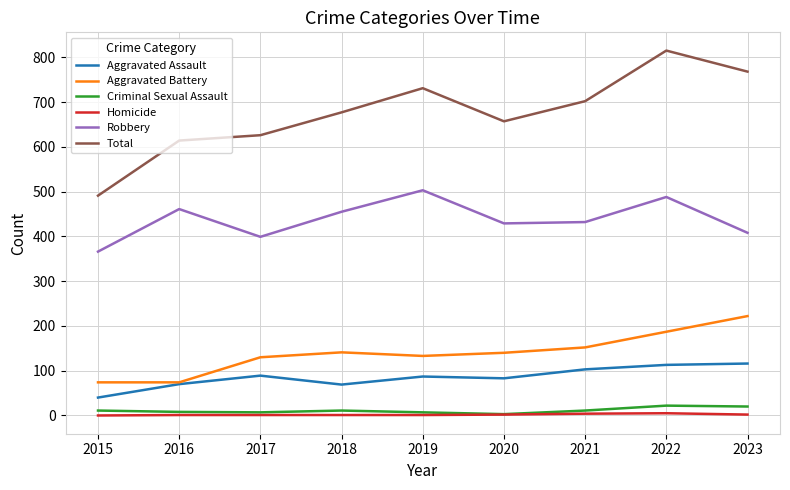

How many interior local peaks does the Robbery series have?

3